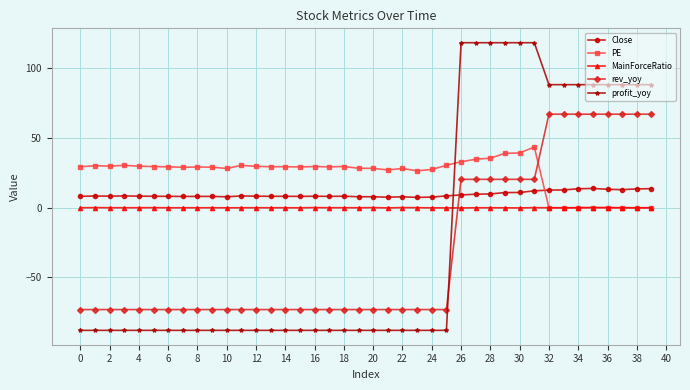

List the series in order of their overall mean, lowest first.

rev_yoy, profit_yoy, MainForceRatio, Close, PE